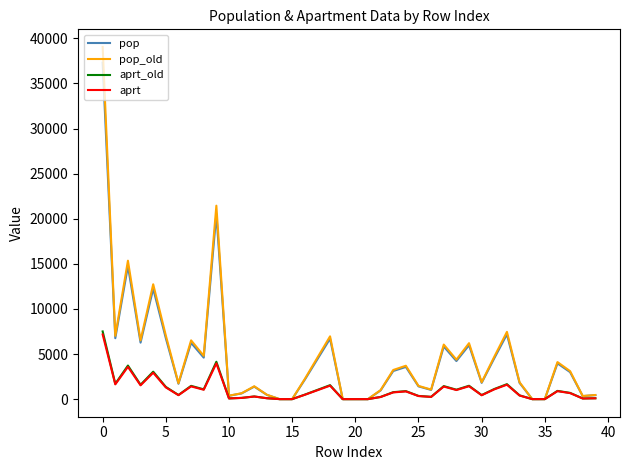

What is the average value of the aprt series?

999.1